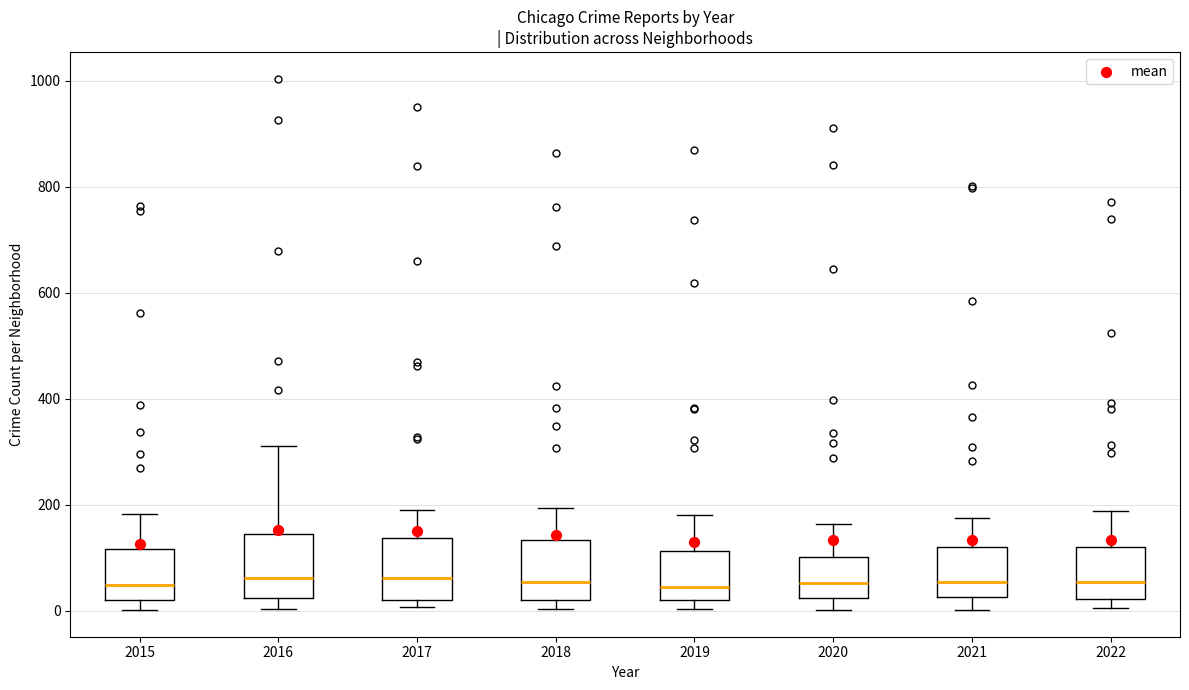

Where is the upper edge of the box at x = 2021 on the y-axis? The values are not printed on the chart, so give them approximately, as read against the axis.

120